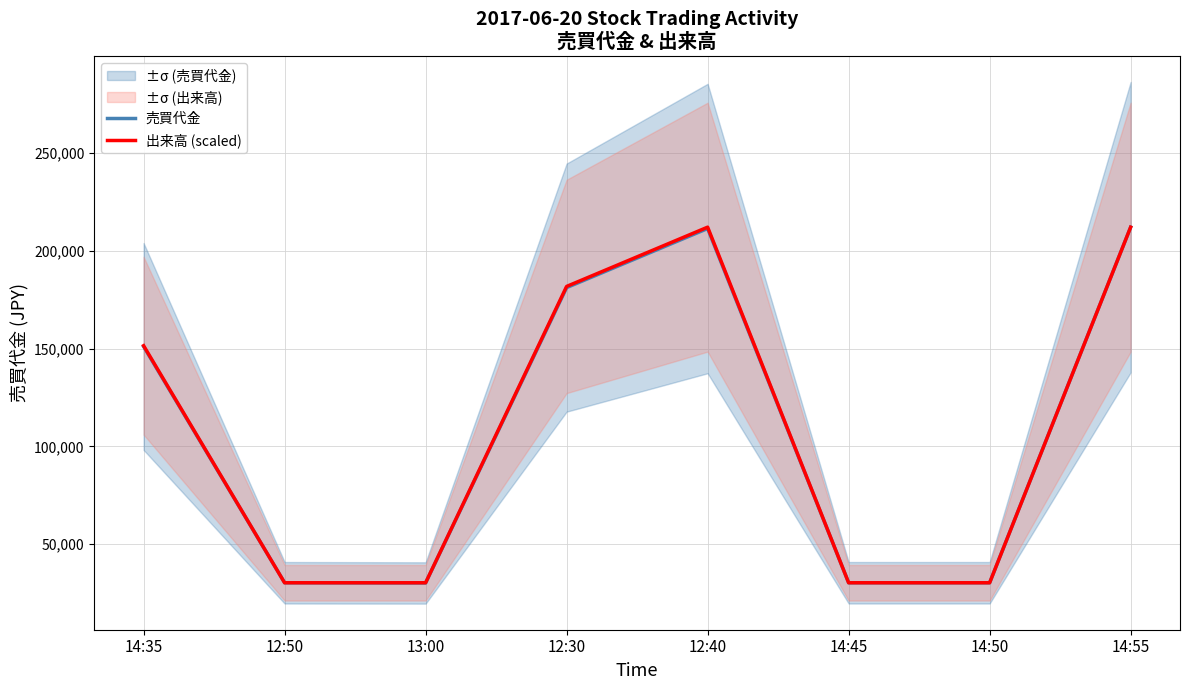

What is the highest value of the 売買代金 series?

212100